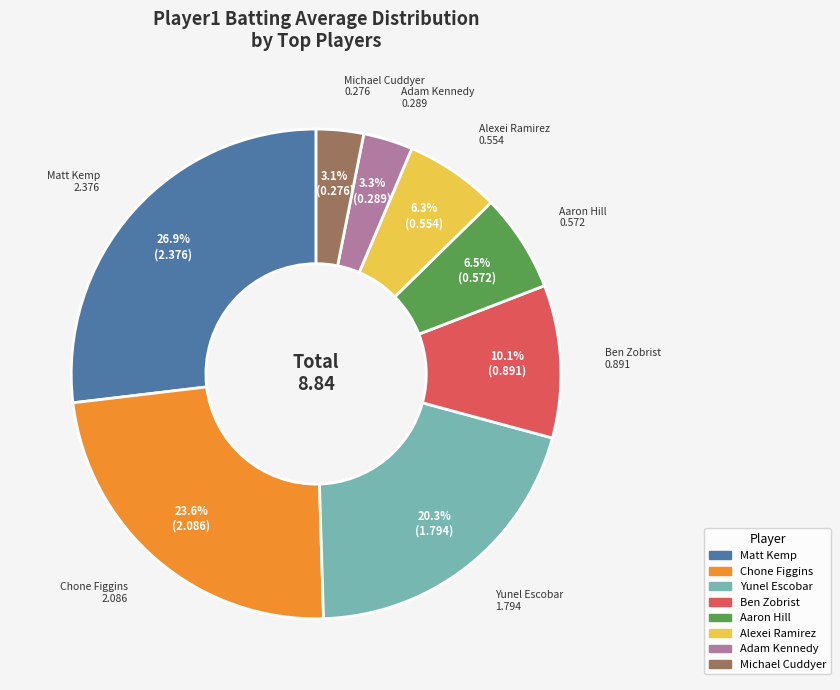

Is there a majority slice in this chart?

No